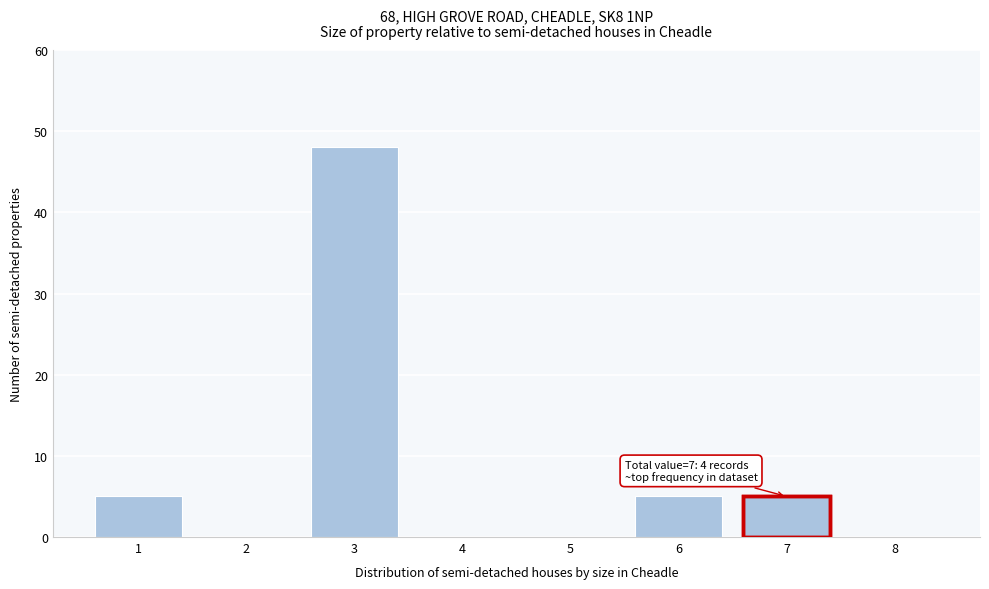

Reading left to right, what are all the values shown in this chart?

1=5	2=0	3=48	4=0	5=0	6=5	7=5	8=0